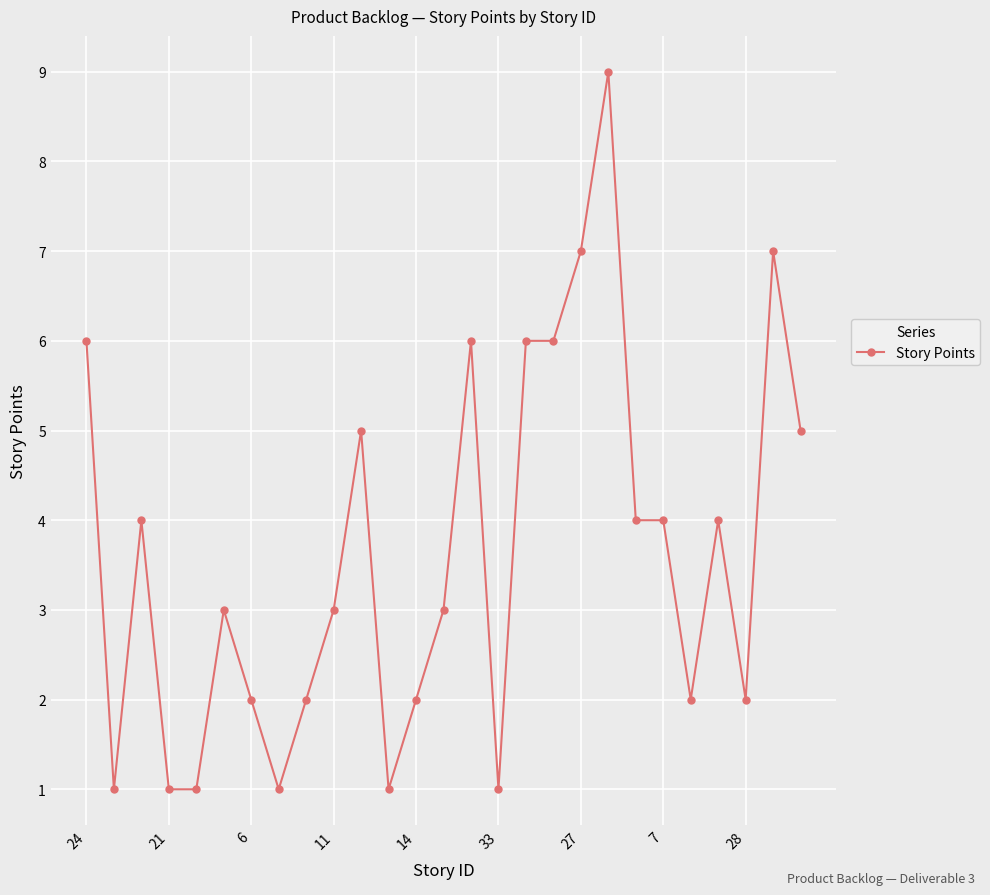

What is the difference between the second highest and second lowest values?

6